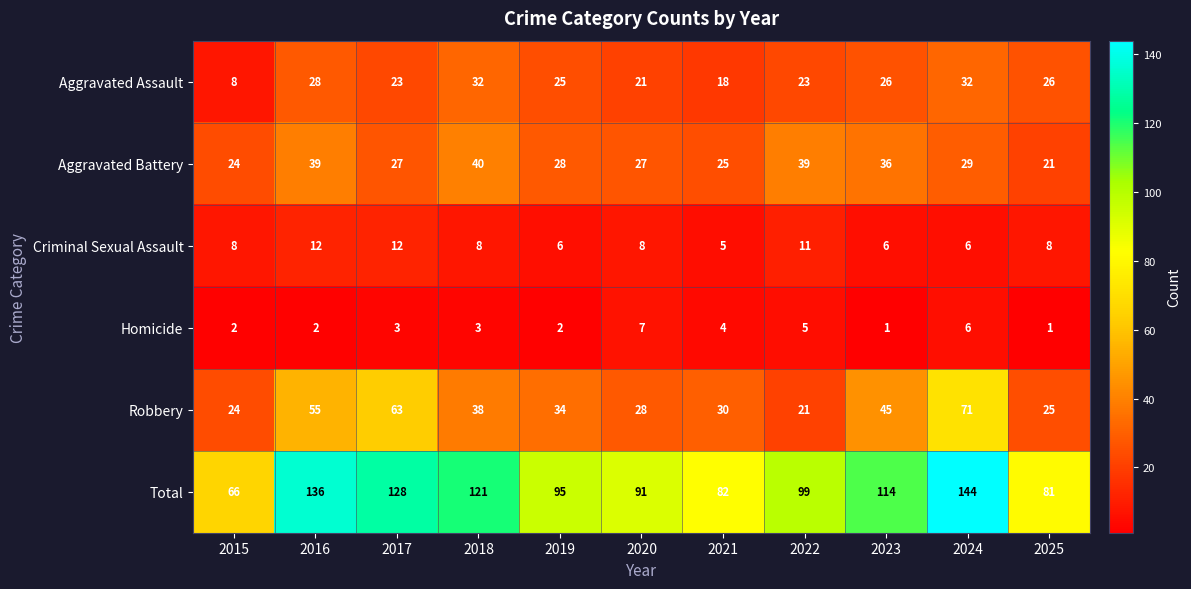

What is the smallest value displayed?

1